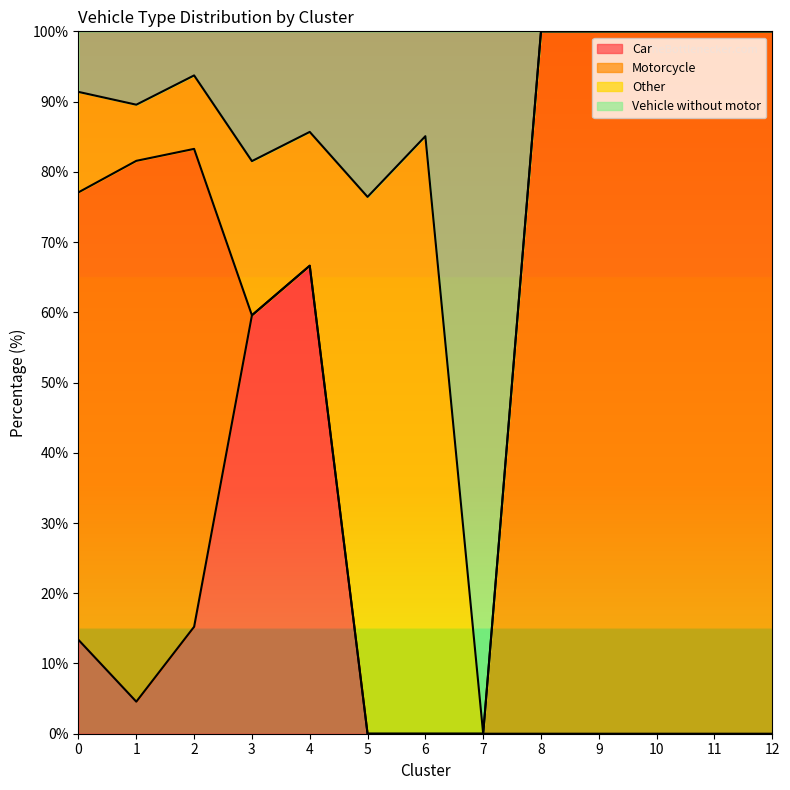

The value of Car at 3 is 18.2. True or false?

False